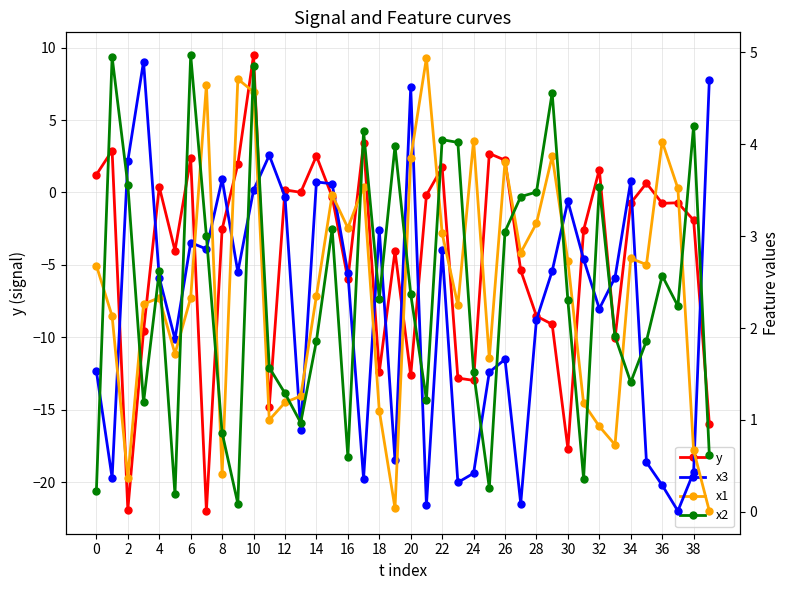

What is the difference between the maximum and minimum values in the x2 series?

4.9